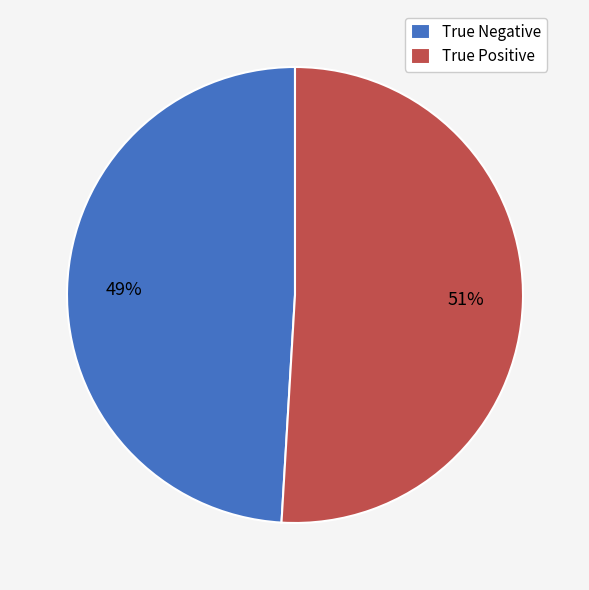

How many segments does this pie chart have?

2